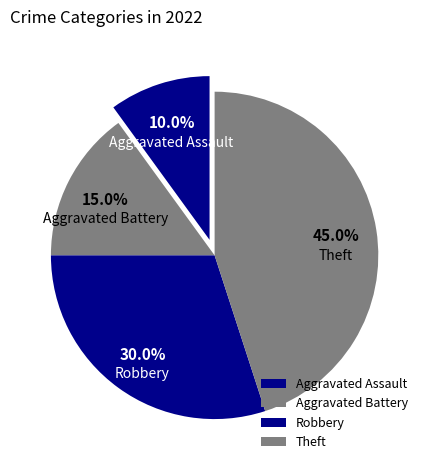

To the nearest percent, what is the difference between the largest and smallest slice percentages?

35%